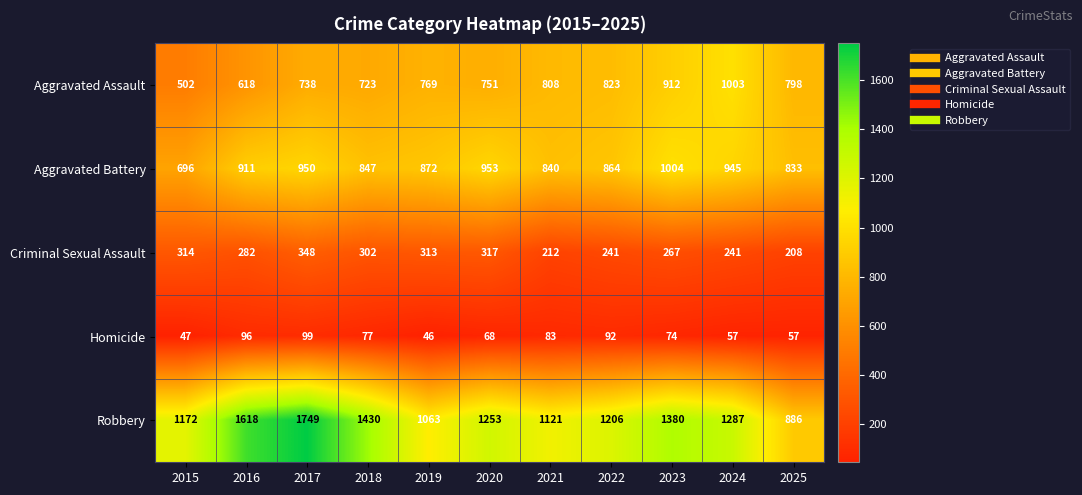

Where does the Criminal Sexual Assault series first go above 282?

2015